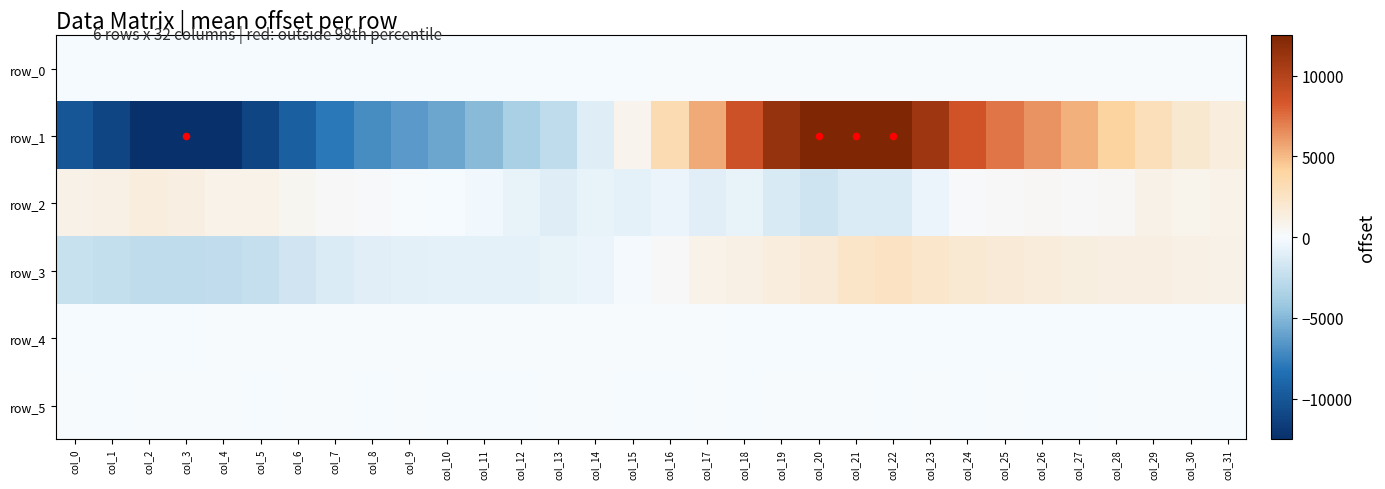

Which has a higher value, col_20 or col_27?

col_27